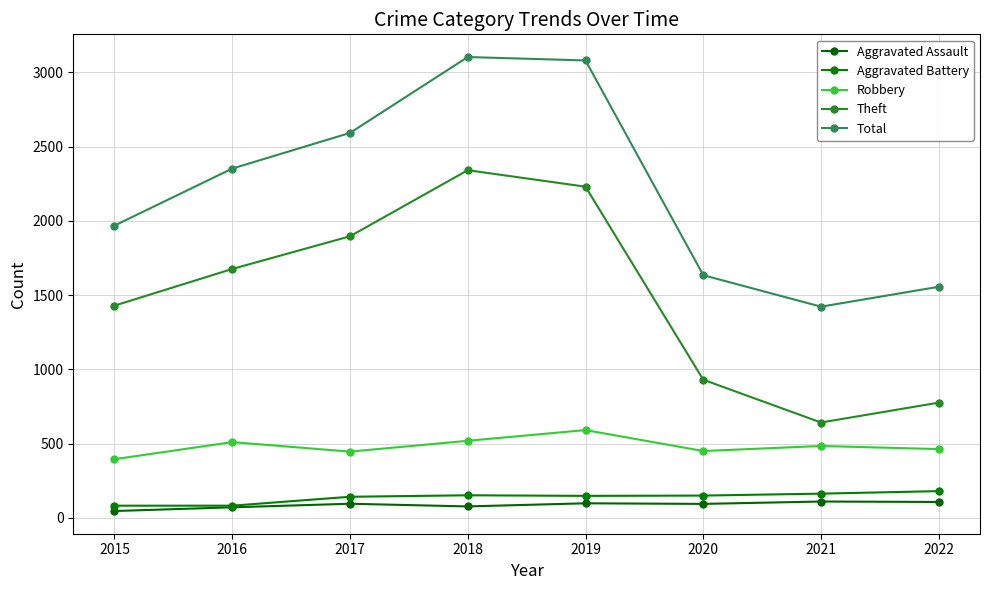

What is the value of the Total point at the 2nd from the left?

2352